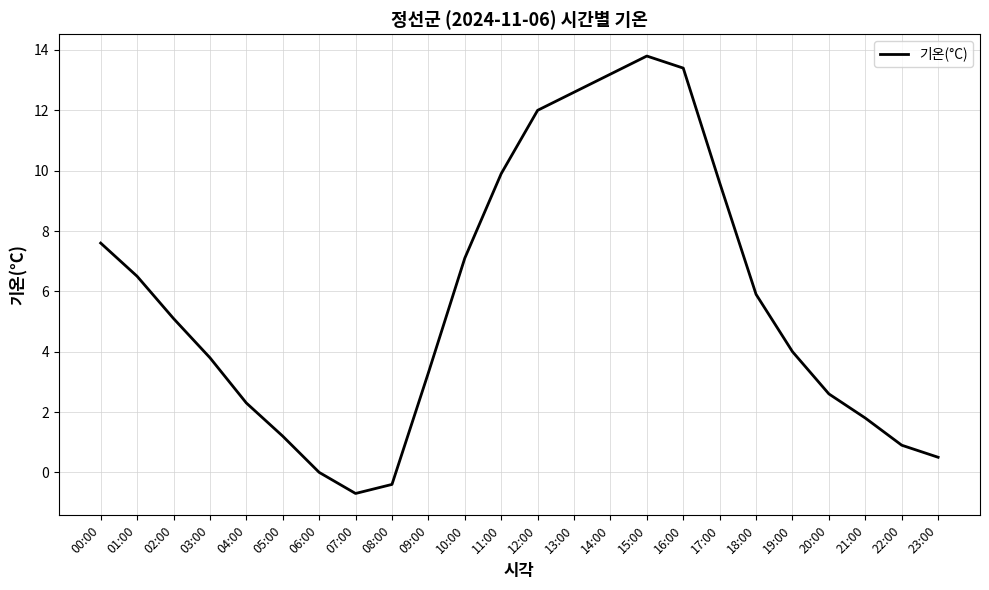

Rank the categories by value from highest to lowest.

15:00, 16:00, 14:00, 13:00, 12:00, 11:00, 17:00, 00:00, 10:00, 01:00, 18:00, 02:00, 19:00, 03:00, 09:00, 20:00, 04:00, 21:00, 05:00, 22:00, 23:00, 06:00, 08:00, 07:00